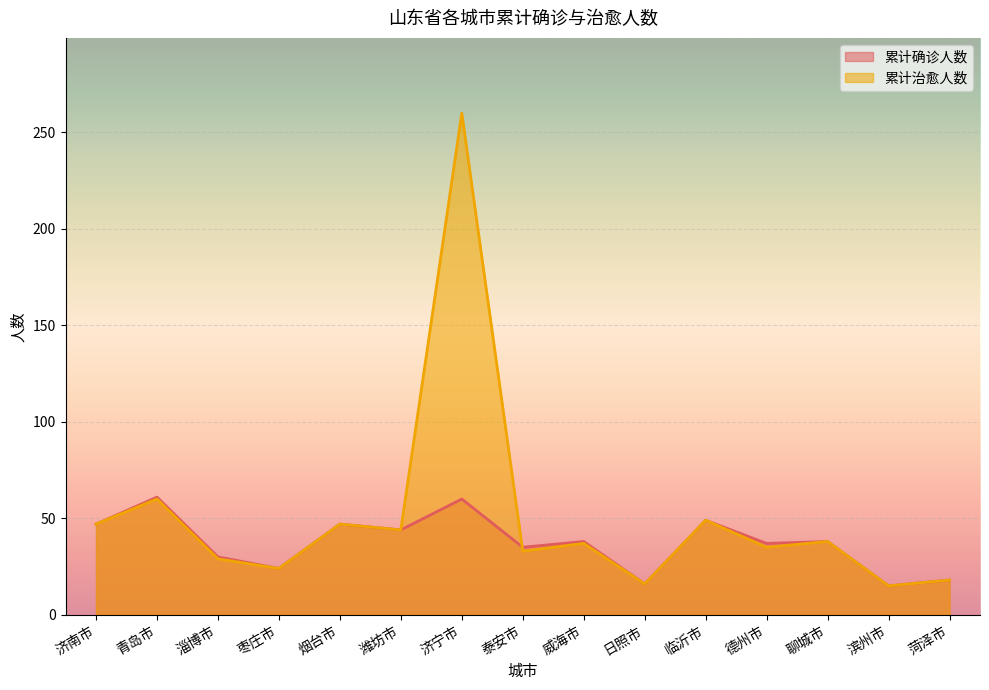

Rank the categories by 累计确诊人数 value from highest to lowest.

青岛市, 济宁市, 临沂市, 济南市, 烟台市, 潍坊市, 威海市, 聊城市, 德州市, 泰安市, 淄博市, 枣庄市, 菏泽市, 日照市, 滨州市